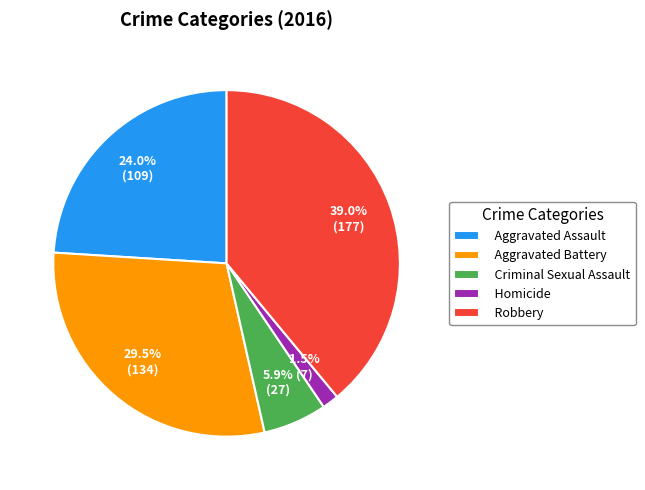

Does any single category account for the majority?

No